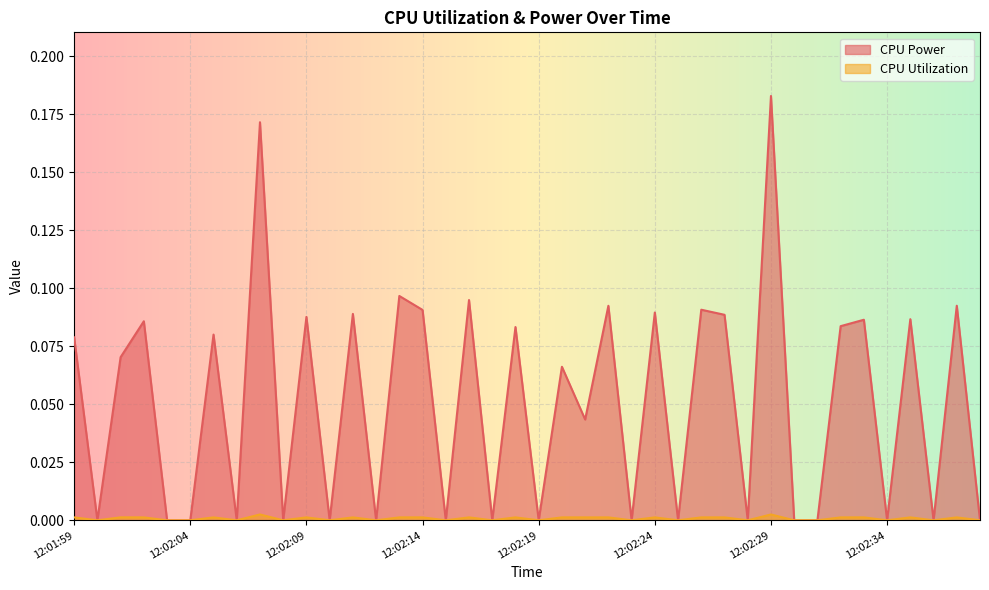

At 12:02:20, list the series in order from smallest to largest.

CPU Utilization, CPU Power